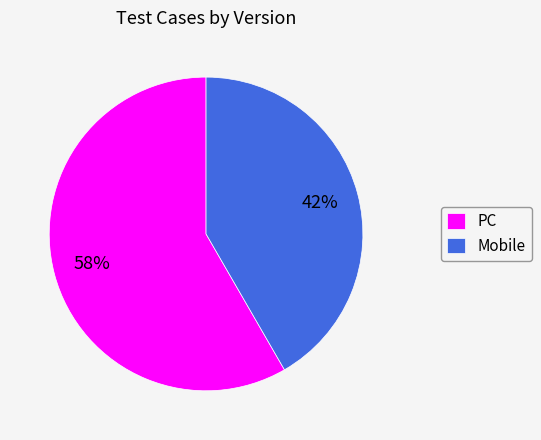

How many segments does this pie chart have?

2